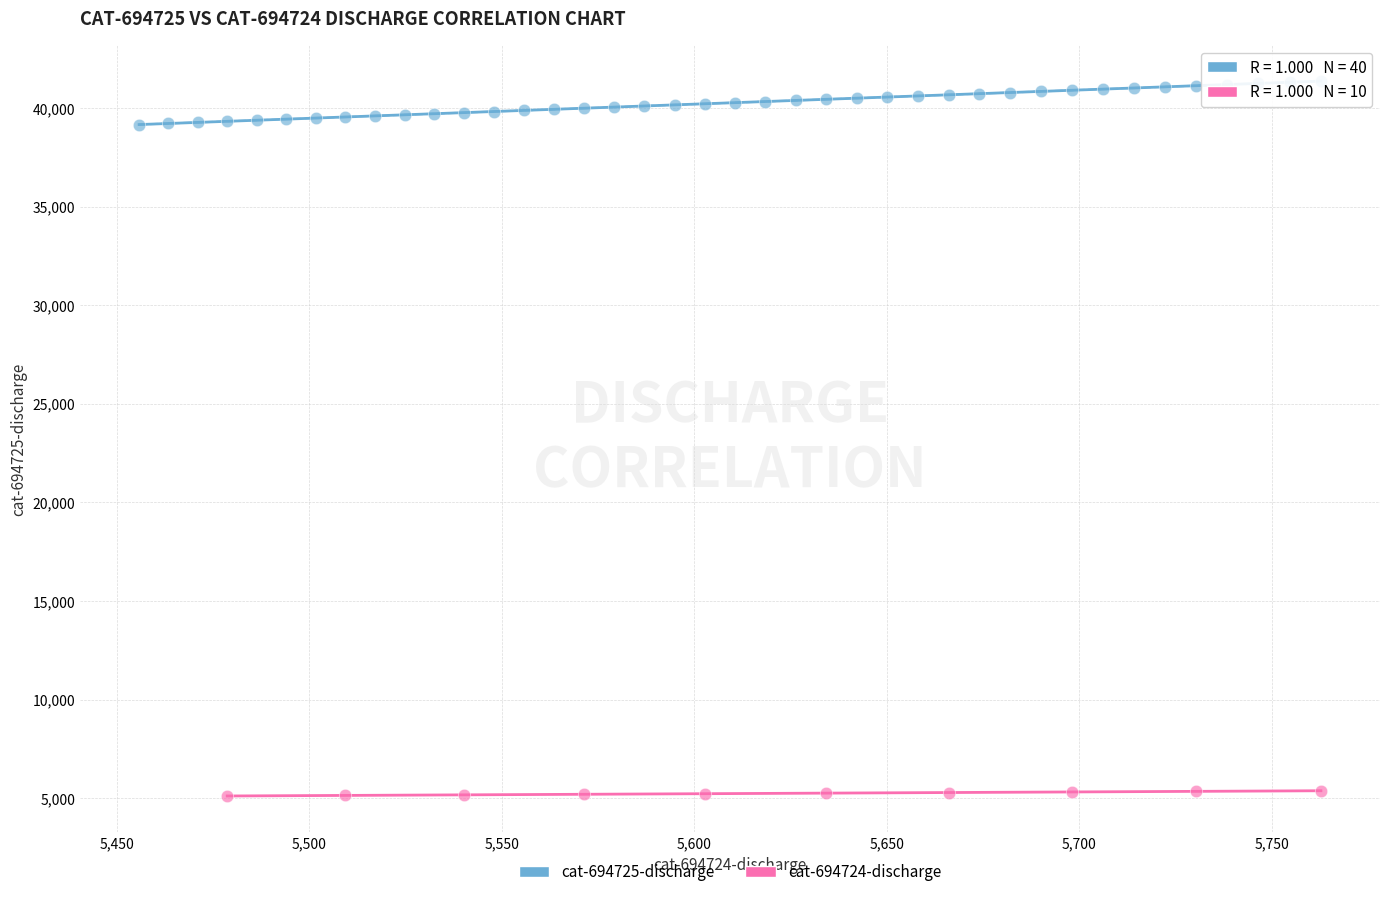

Which series reaches the maximum Y coordinate?

cat-694725-discharge